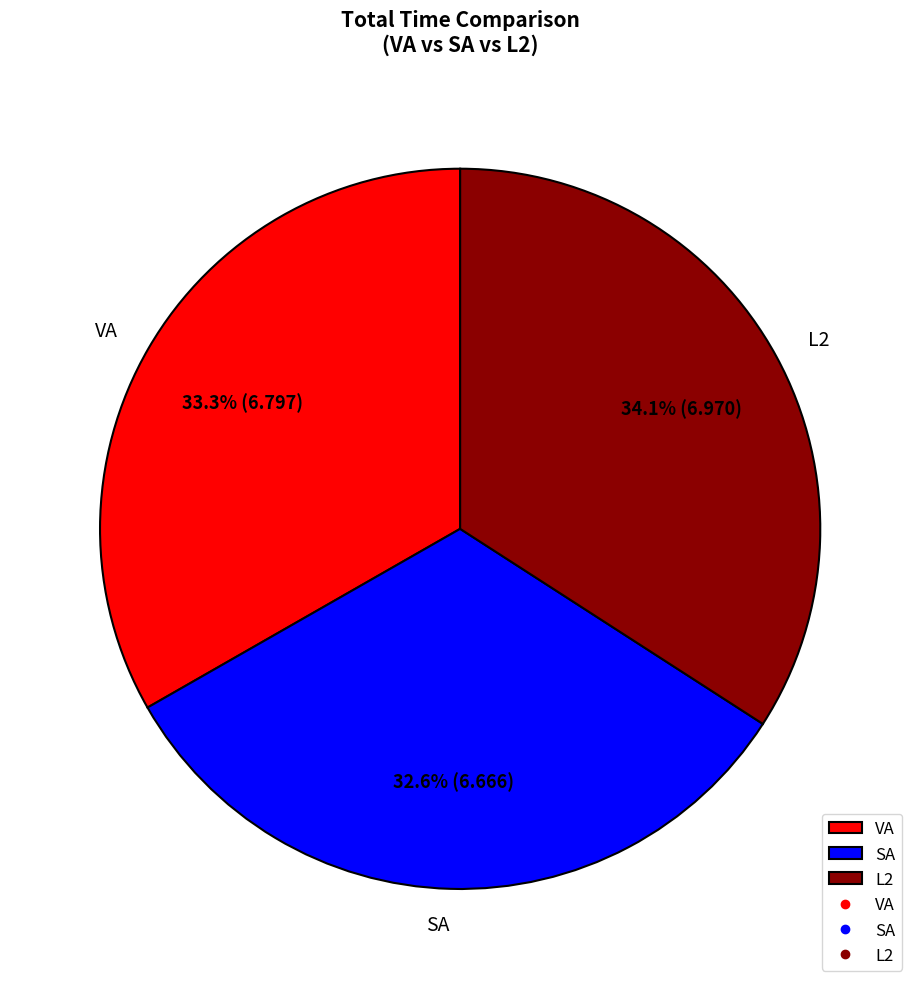

What percentage is NOT represented by VA?

66.7%